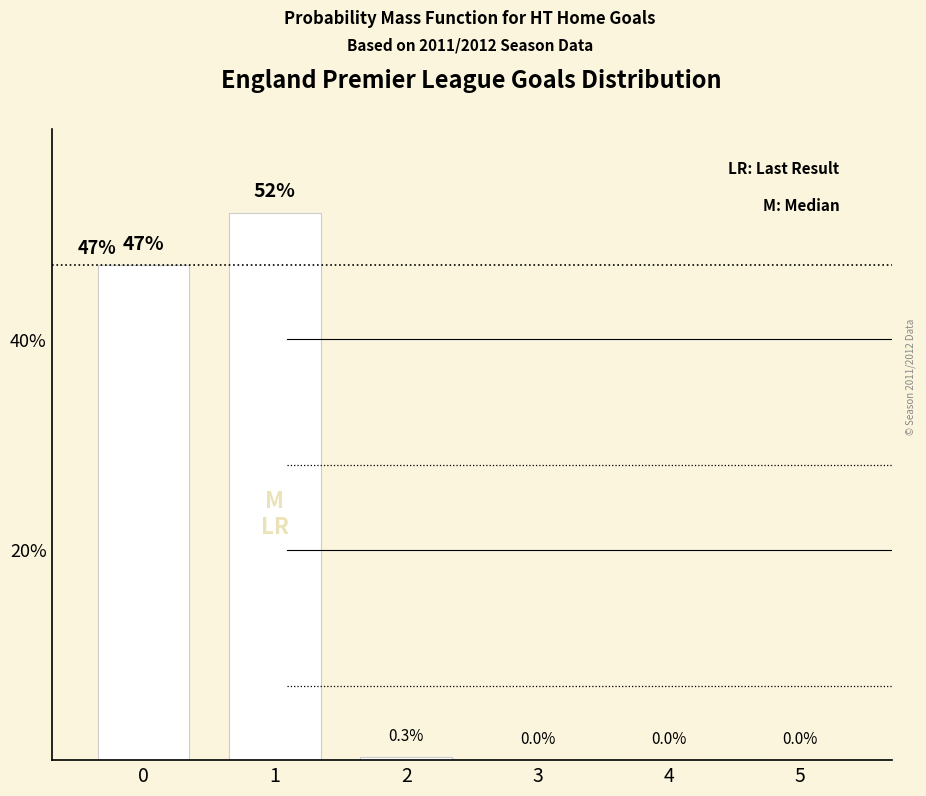

What is the sum of the values at 2 and 5?

0.3